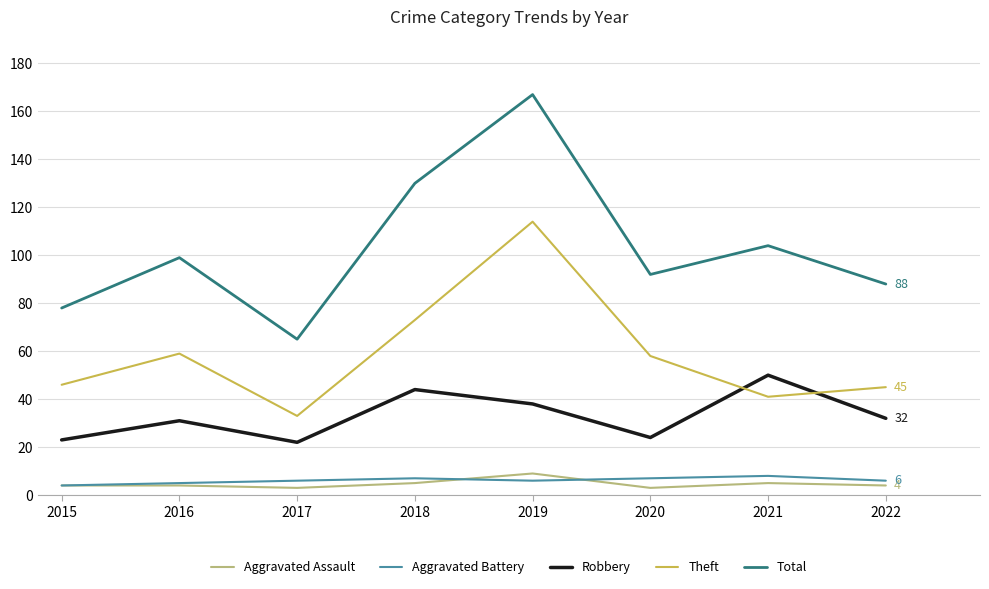

Reading left to right, list all the values displayed in this chart.

Aggravated Assault: 4	4	3	5	9	3	5	4
Aggravated Battery: 4	5	6	7	6	7	8	6
Robbery: 23	31	22	44	38	24	50	32
Theft: 46	59	33	73	114	58	41	45
Total: 78	99	65	130	167	92	104	88